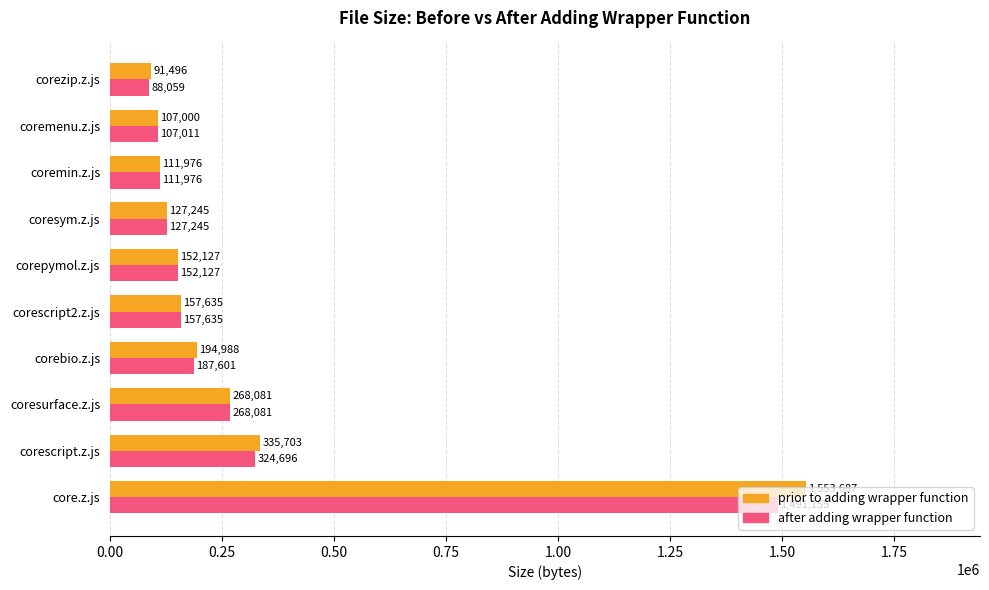

Which category has the highest value across all series?

core.z.js